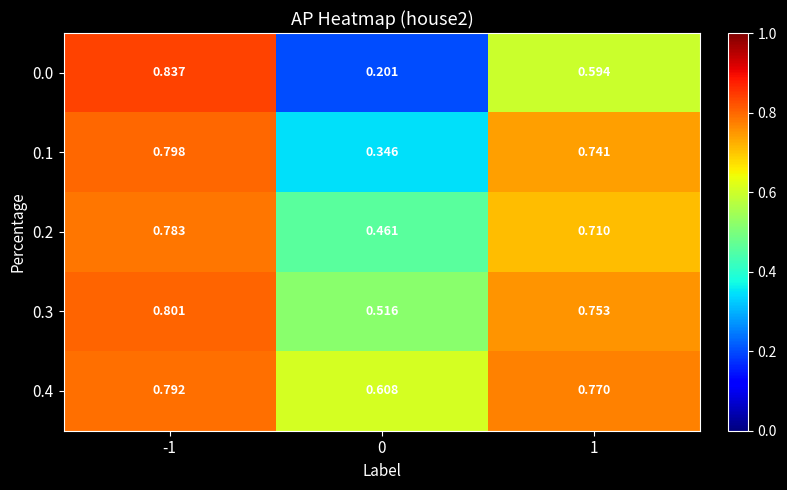

Is the value of 0.2 at -1 greater than the value of 0.4 at 1?

Yes